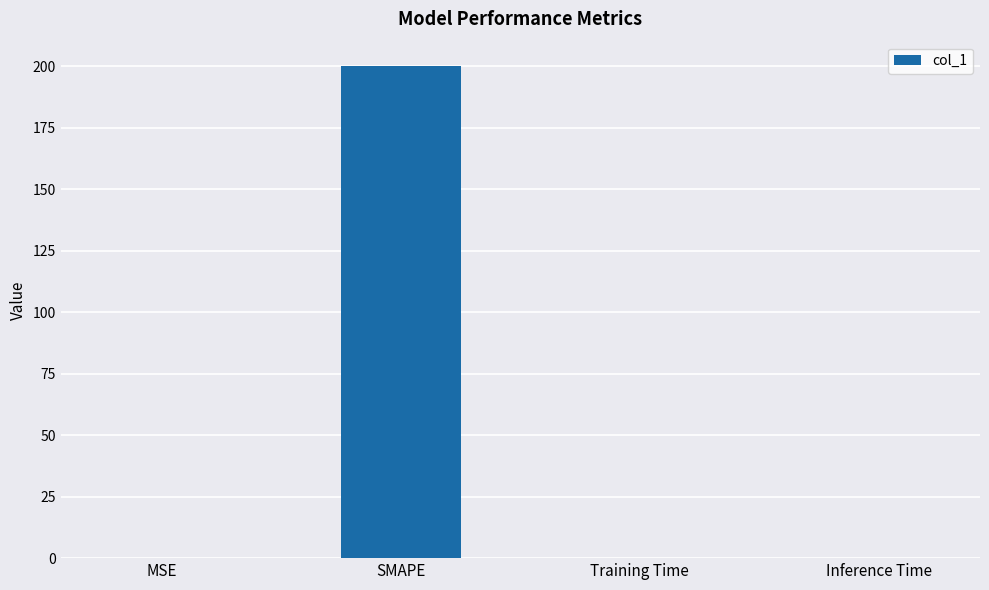

Are the bars horizontal?

No